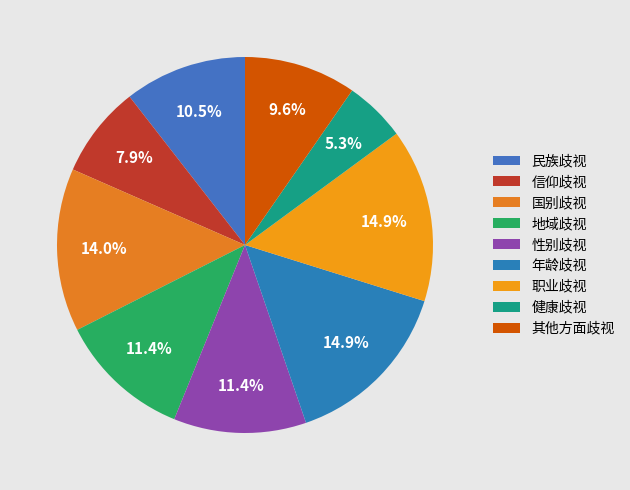

Which slice is the smallest?

健康歧视